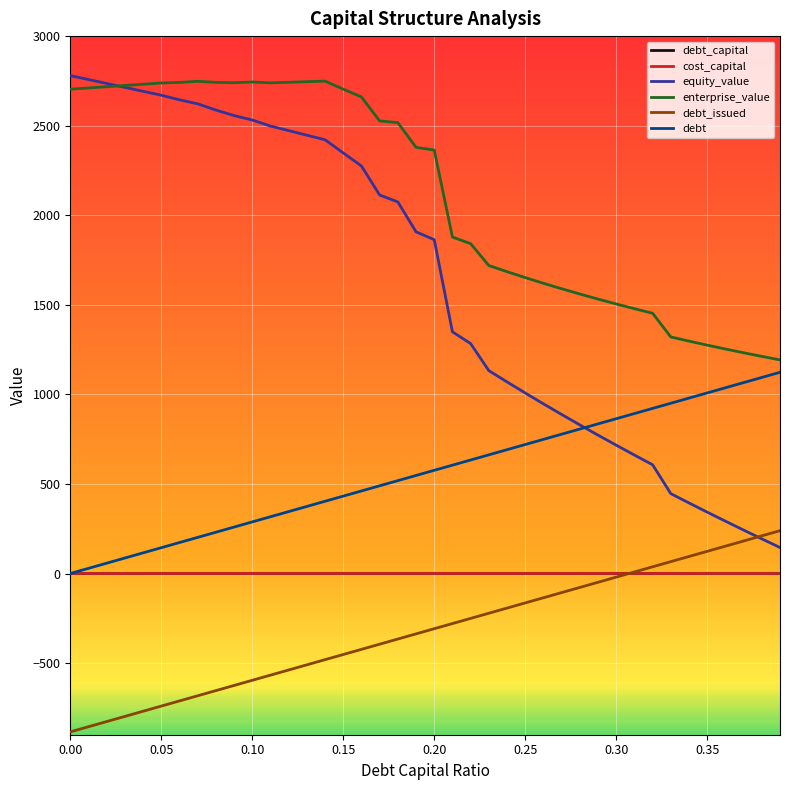

How many distinct data groups are displayed?

6